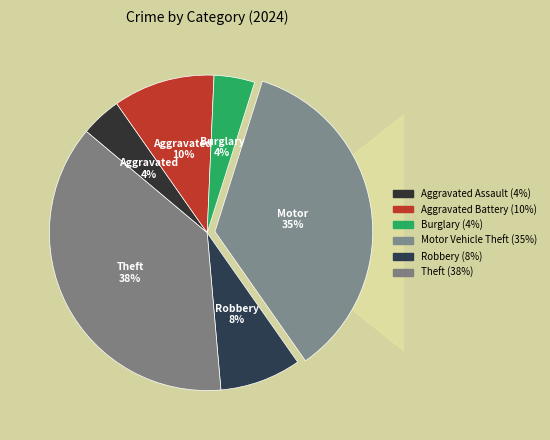

Does Aggravated Assault represent more than half of the total?

No